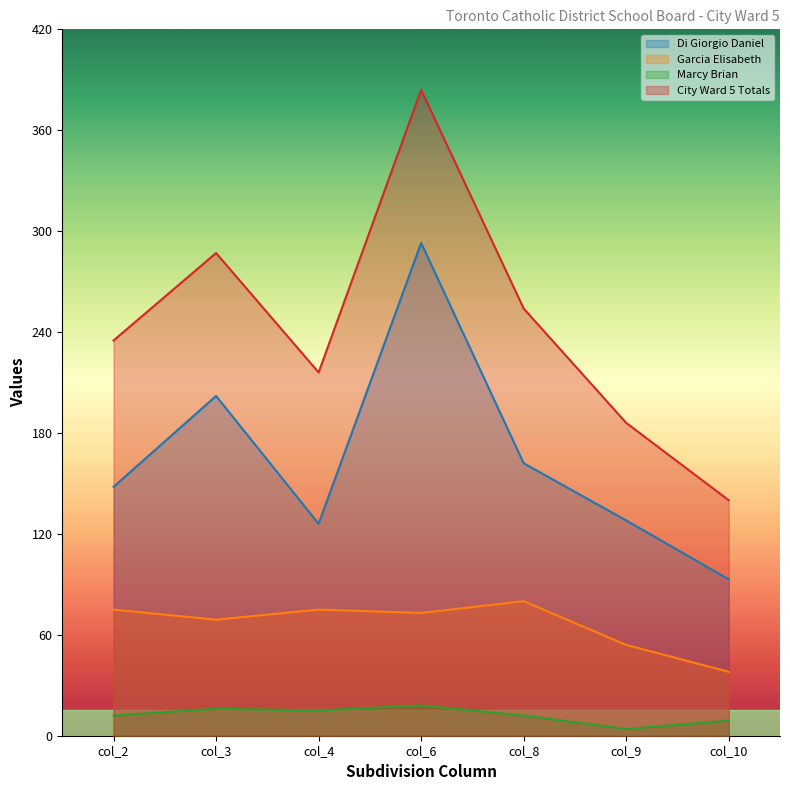

Where is the first local maximum for Di Giorgio Daniel?

col_3